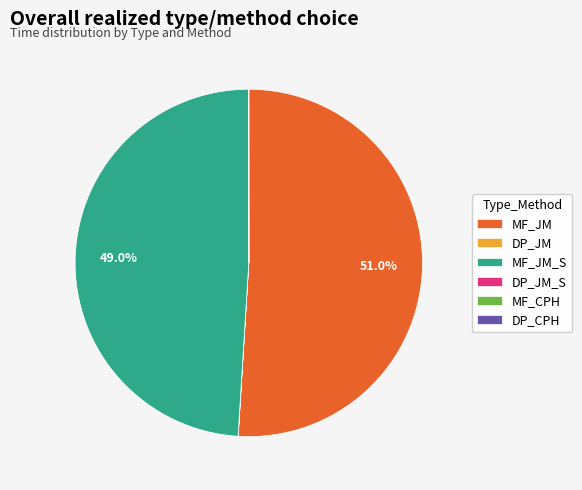

Which category has the biggest portion of the pie?

MF_JM